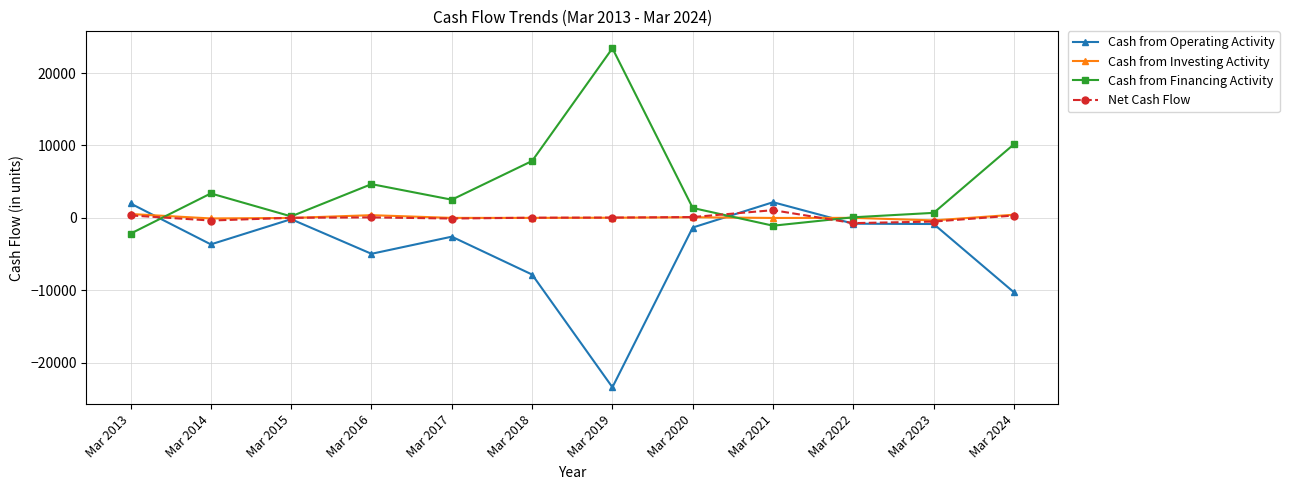

What is the greatest value displayed?

23422